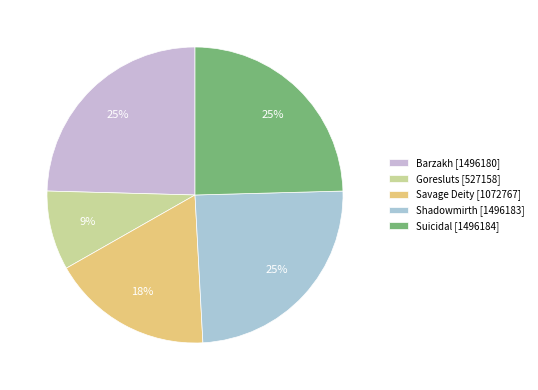

Between Barzakh and Goresluts, which is larger?

Barzakh